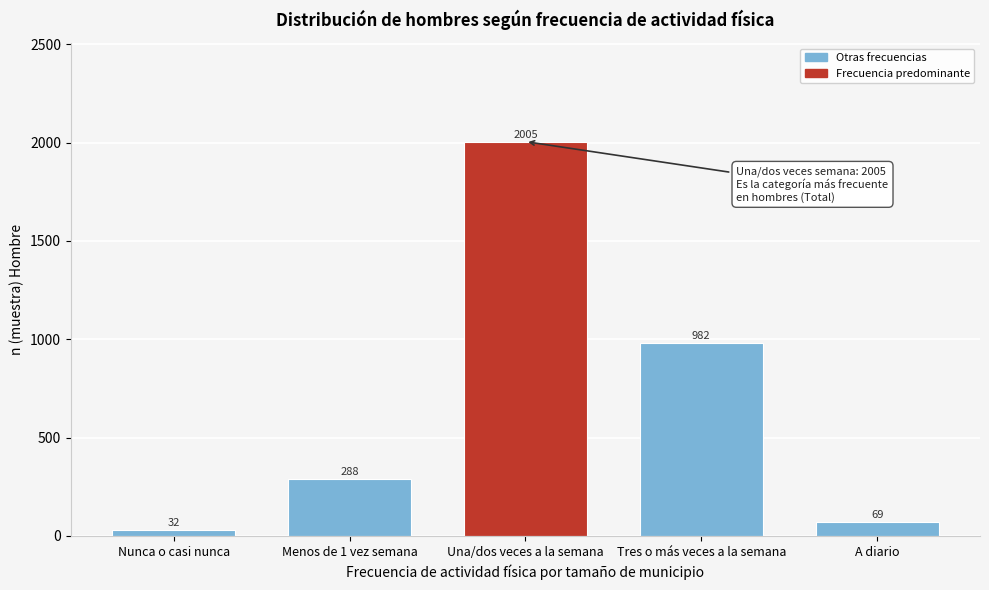

Reading left to right, extract all data points from this chart.

32	288	2005	982	69